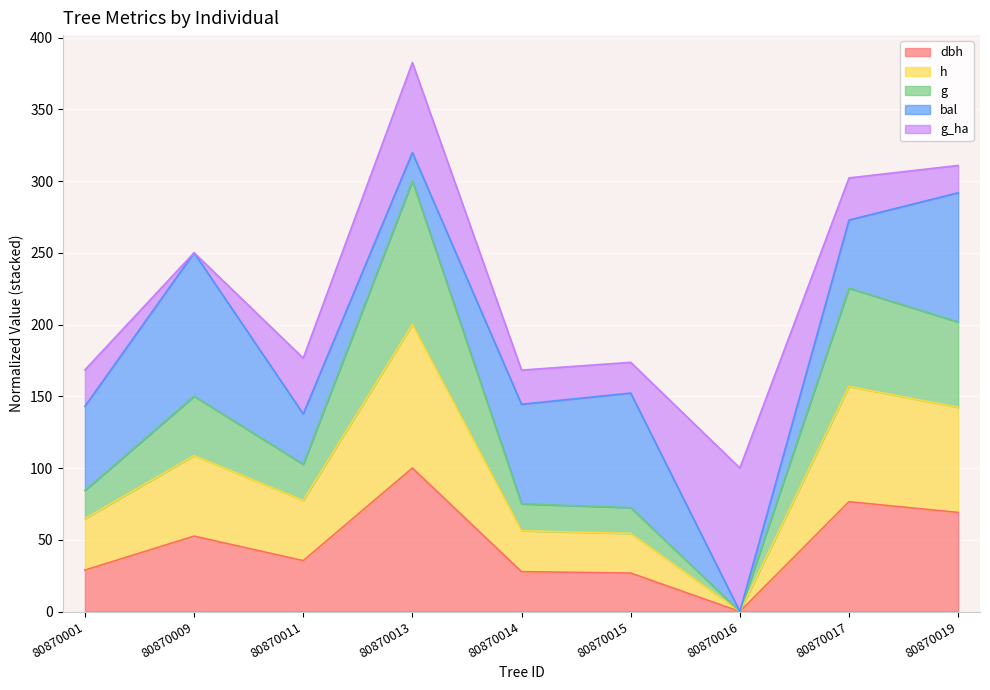

At which category is the sum across all series the highest?

80870013